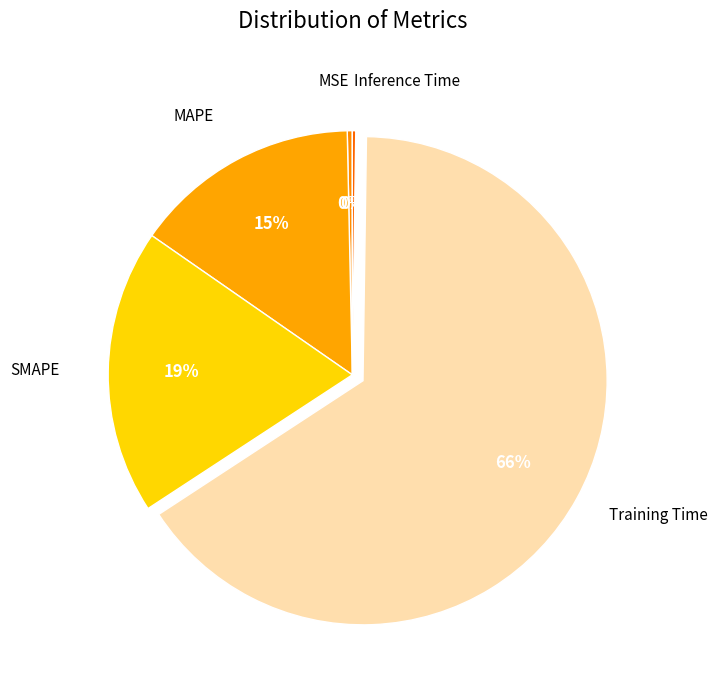

Rank the categories by value from lowest to highest.

Inference Time, MSE, MAPE, SMAPE, Training Time